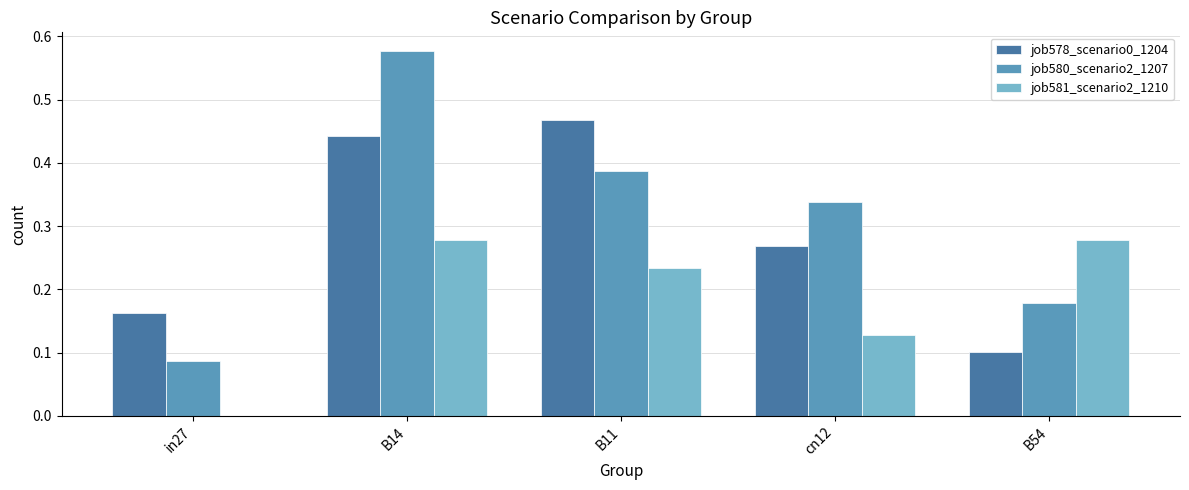

The value of job578_scenario0_1204 at B54 is 0.0. True or false?

False